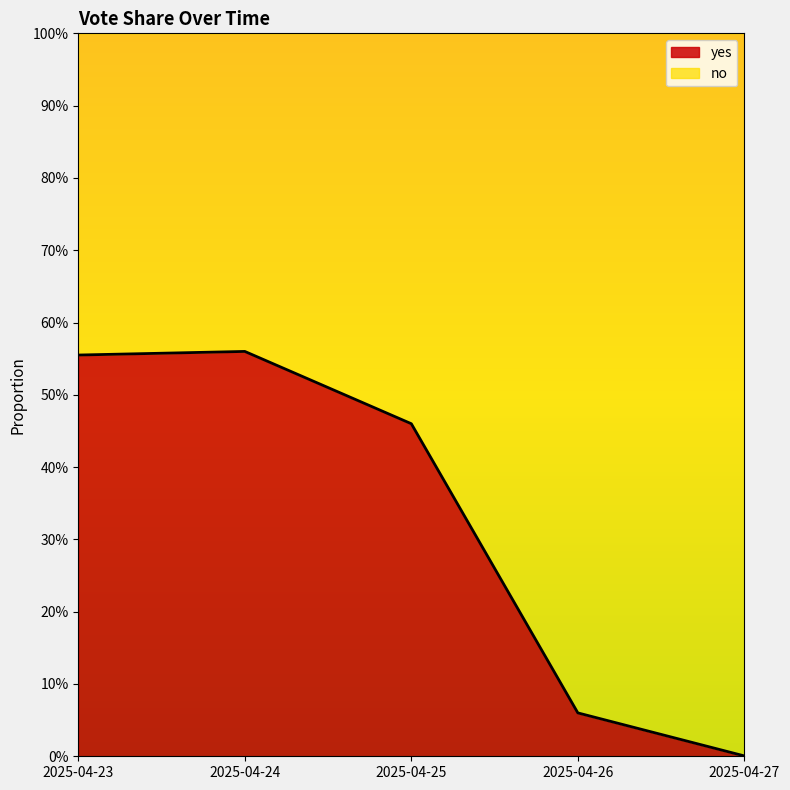

What is the average value?

0.3